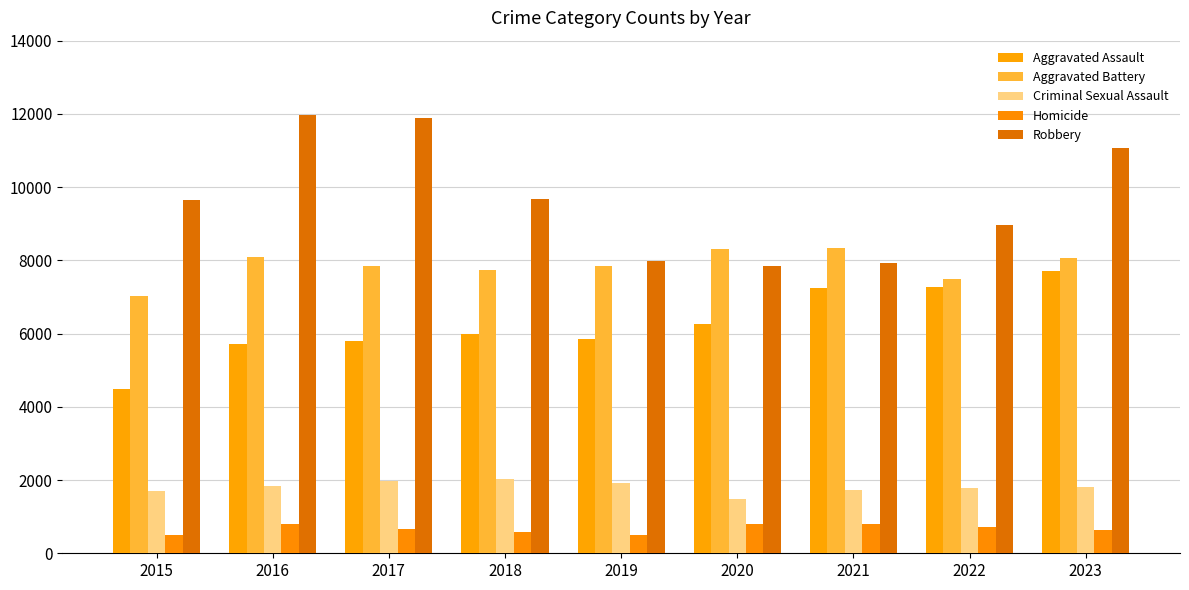

Reading left to right, extract all data points from this chart.

Aggravated Assault: 2015=4480	2016=5712	2017=5793	2018=6001	2019=5841	2020=6264	2021=7242	2022=7280	2023=7707
Aggravated Battery: 2015=7019	2016=8086	2017=7845	2018=7735	2019=7858	2020=8319	2021=8347	2022=7488	2023=8076
Criminal Sexual Assault: 2015=1696	2016=1848	2017=1968	2018=2029	2019=1908	2020=1481	2021=1724	2022=1785	2023=1801
Homicide: 2015=496	2016=786	2017=672	2018=588	2019=499	2020=787	2021=804	2022=723	2023=625
Robbery: 2015=9638	2016=11960	2017=11880	2018=9681	2019=7995	2020=7855	2021=7918	2022=8962	2023=11060